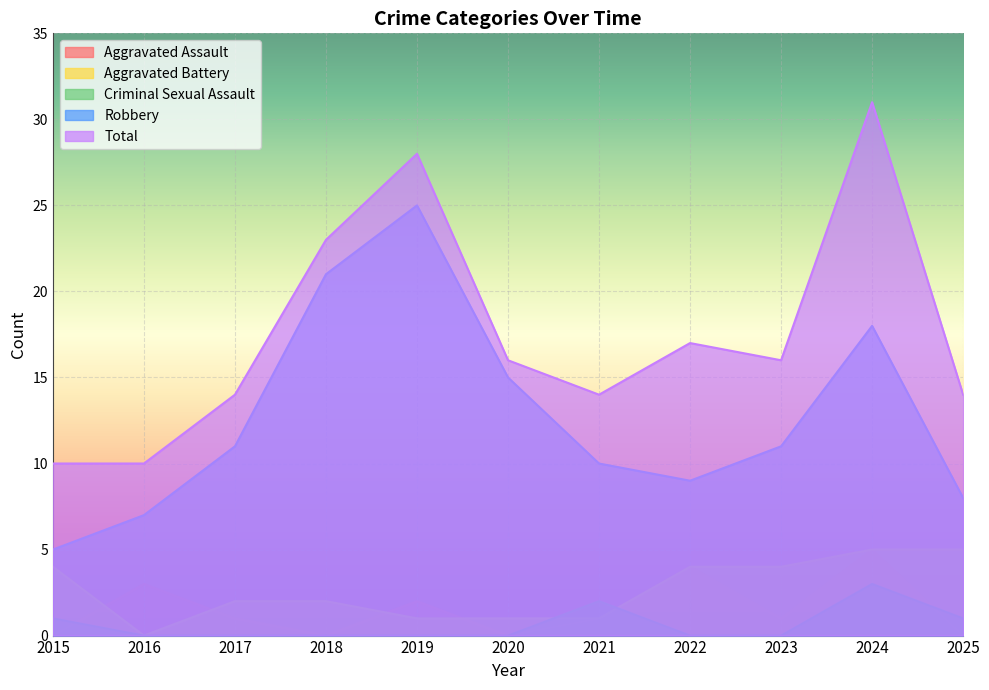

Read the Robbery value at 2022, to the nearest 5.

10